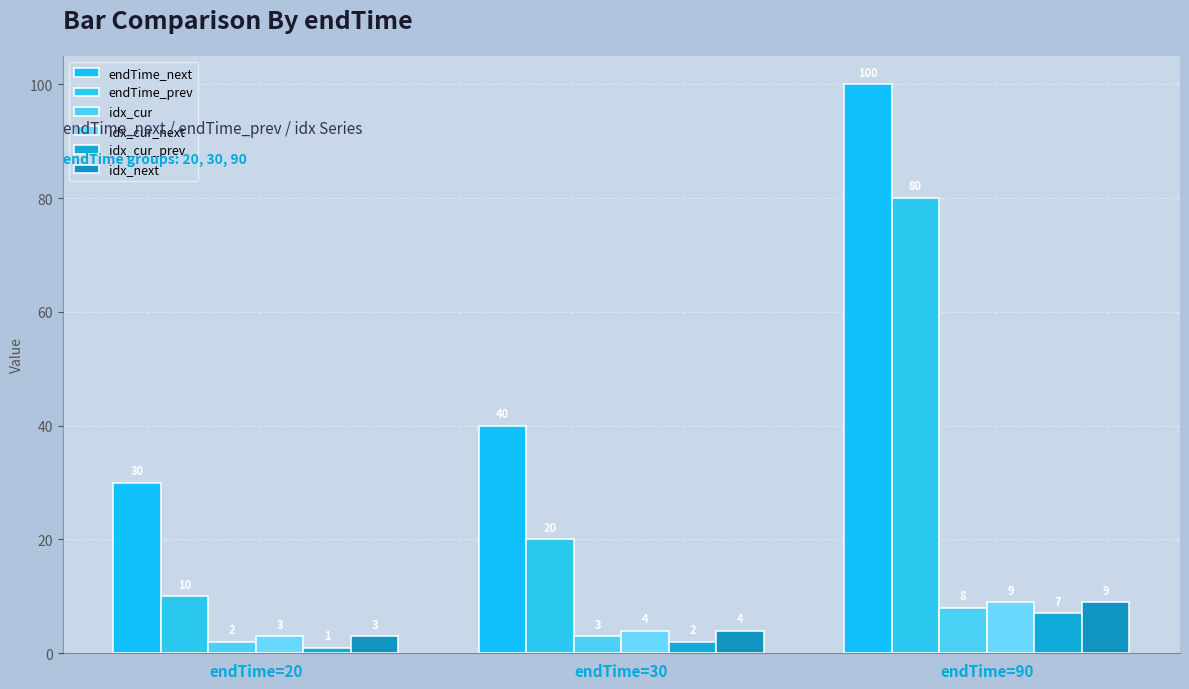

Which series changed the most between endTime=20 and endTime=90?

endTime_next